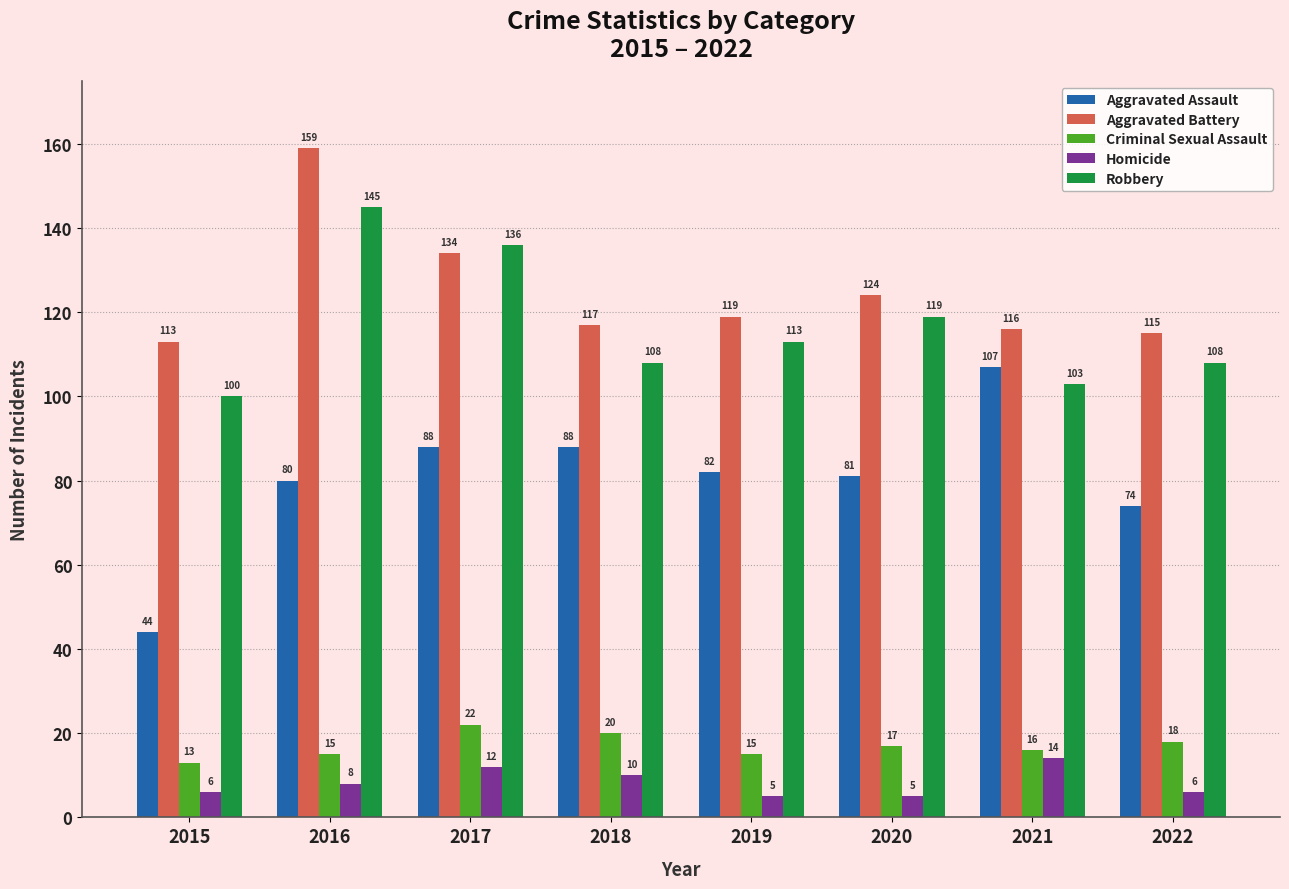

List the series in order of their peak value, lowest first.

Homicide, Criminal Sexual Assault, Aggravated Assault, Robbery, Aggravated Battery